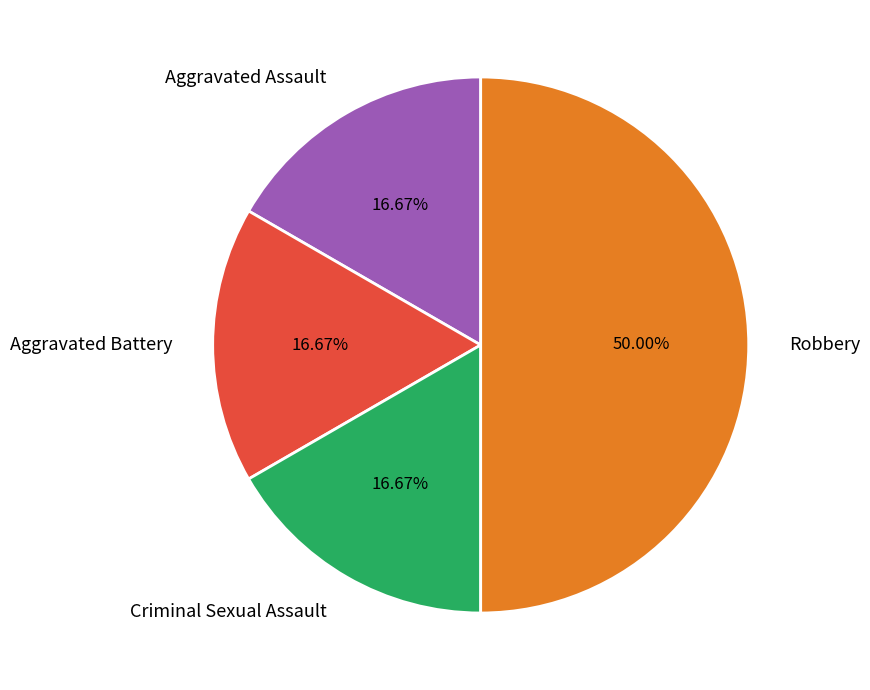

Does Aggravated Assault account for over 50% of the chart?

No